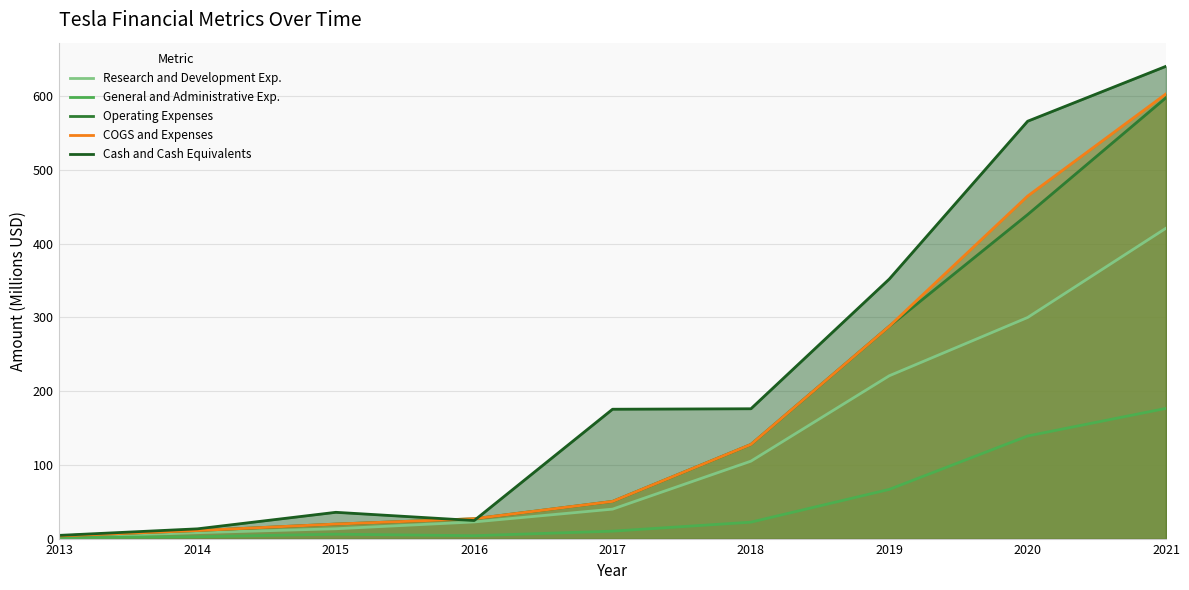

True or false: COGS and Expenses and Operating Expenses cross at least once.

False